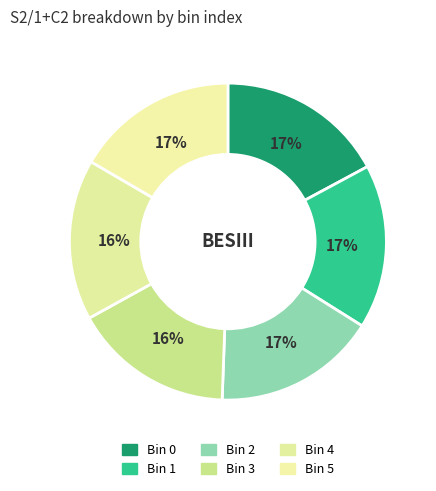

To the nearest percent, what is the difference between the largest and smallest slice percentages?

1%